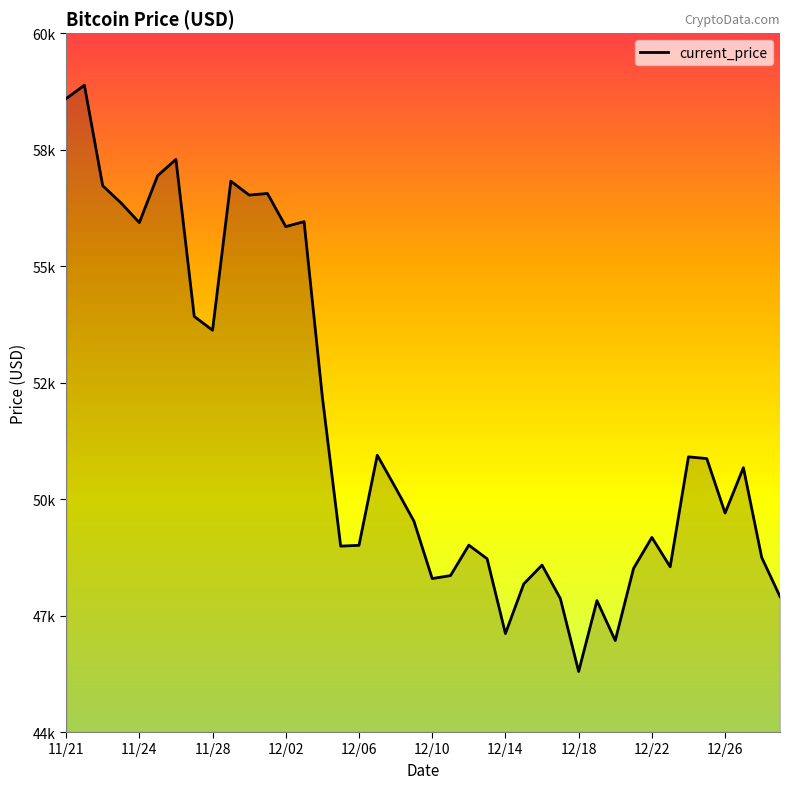

Does the chart display data point markers on the line(s)?

No